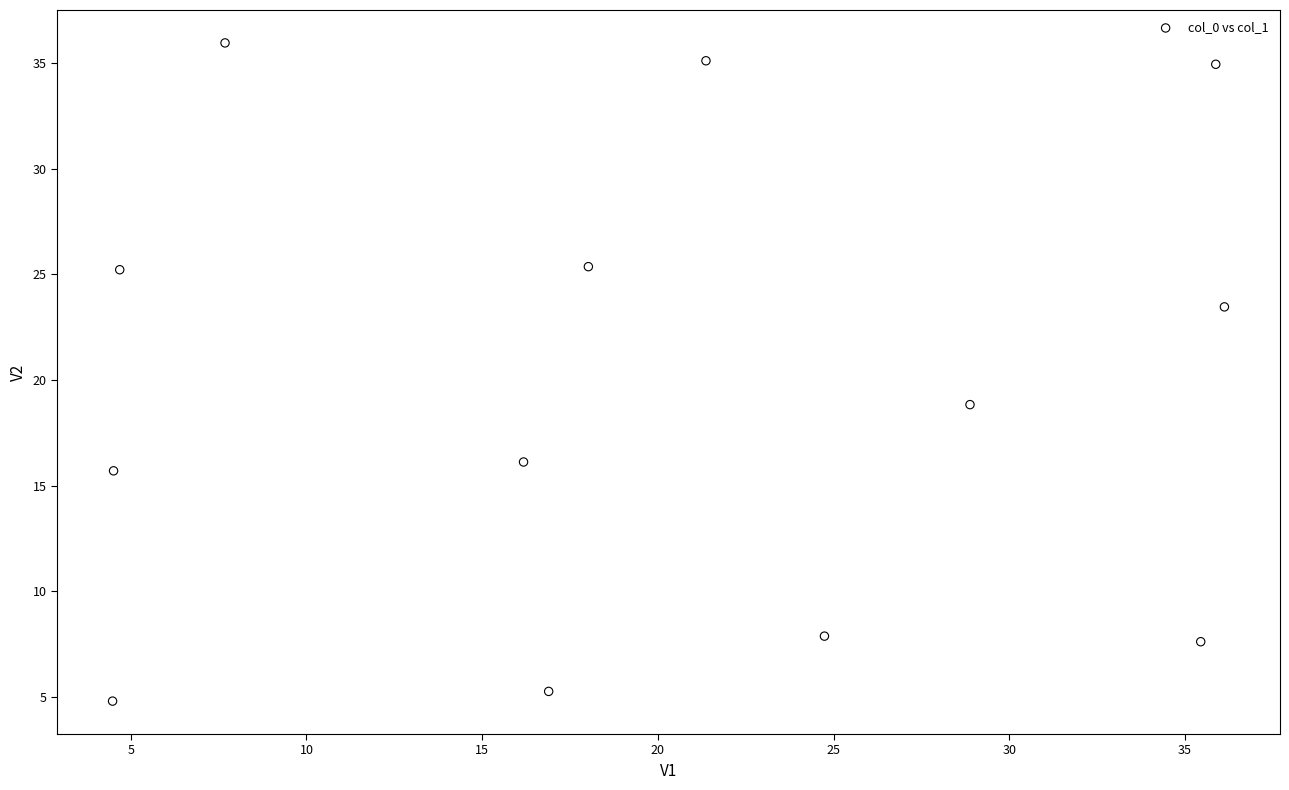

What Y value in the scatter plot is closest to 20?

18.8